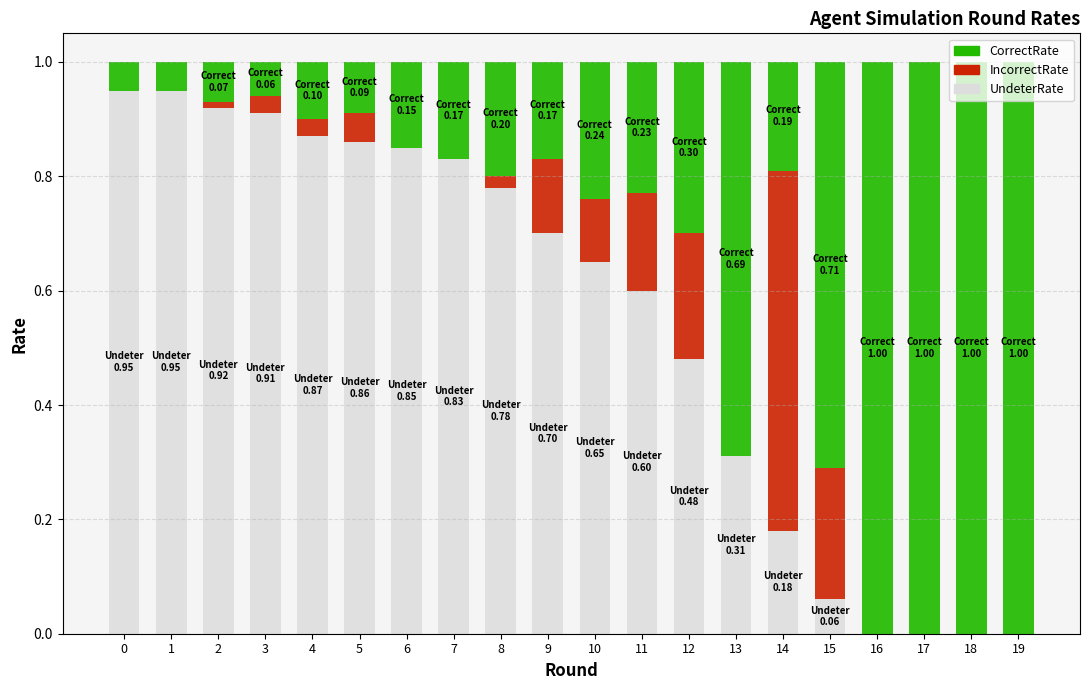

What is the sum of the UndeterRate values at 15 and 3?

1.0